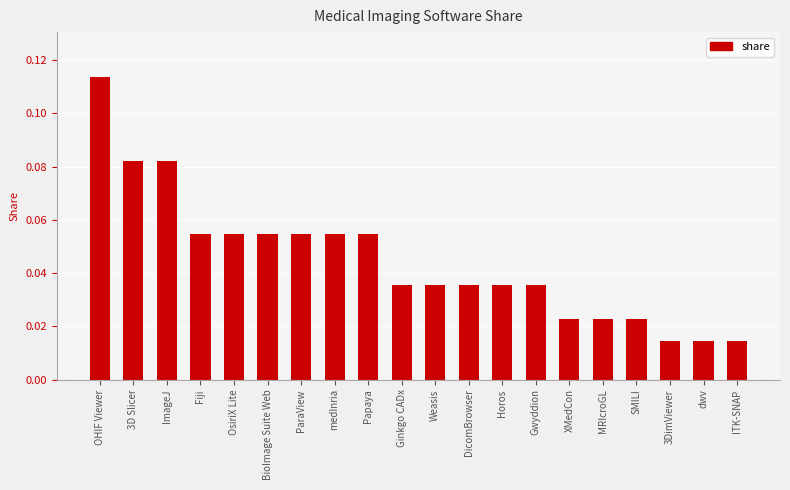

Which label corresponds to the largest value in the chart?

OHIF Viewer